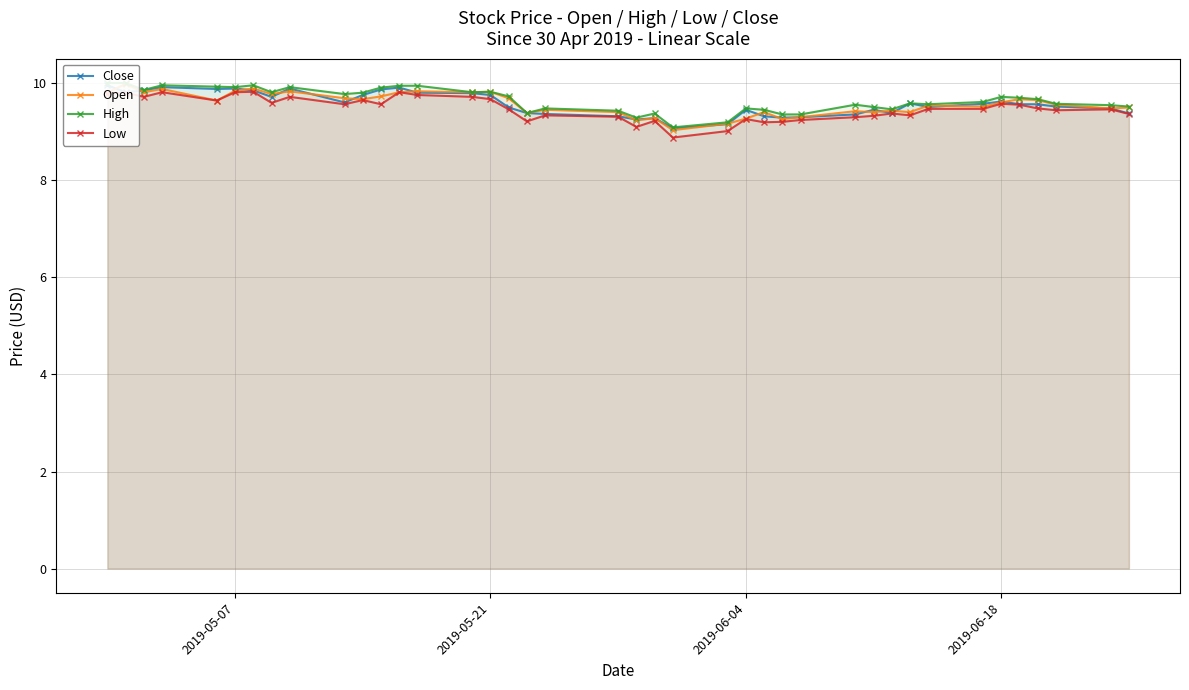

What is the value of the High point at the 14th from the left?

10.0